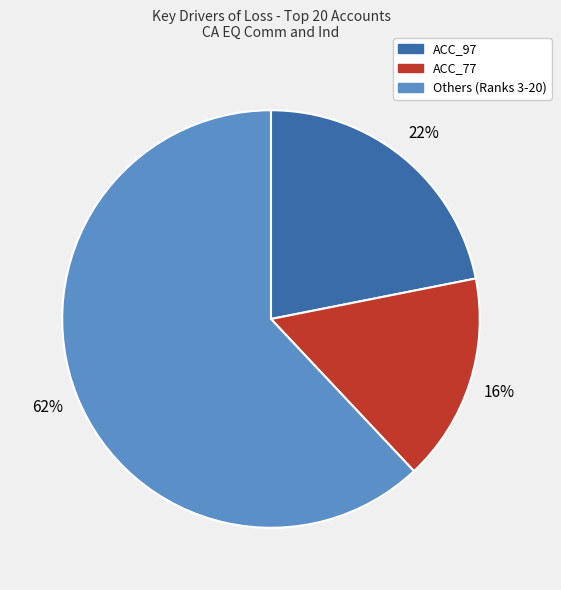

Does ACC_77 account for over 50% of the chart?

No